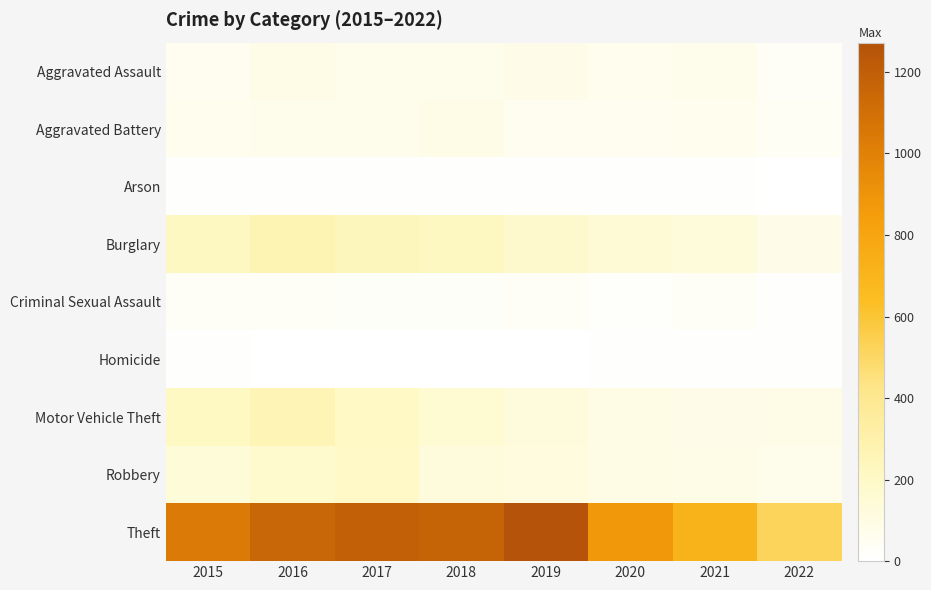

Between 2018 and 2021, which series saw the biggest shift?

Theft